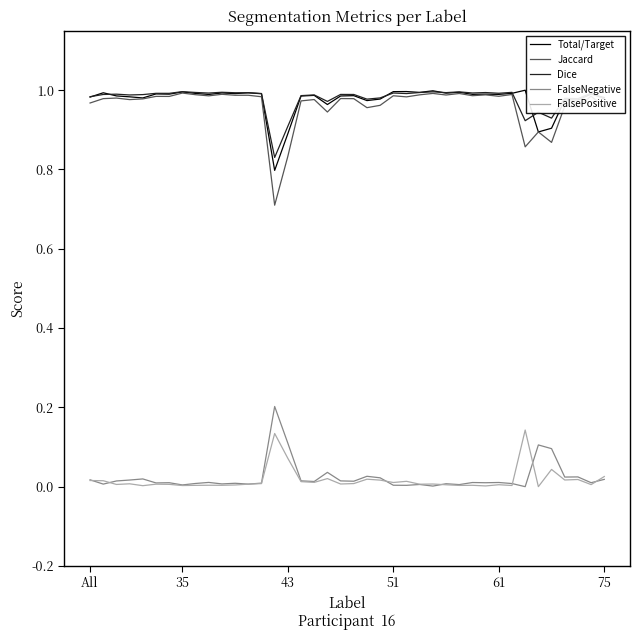

What is the sum of all FalsePositive values?

0.7